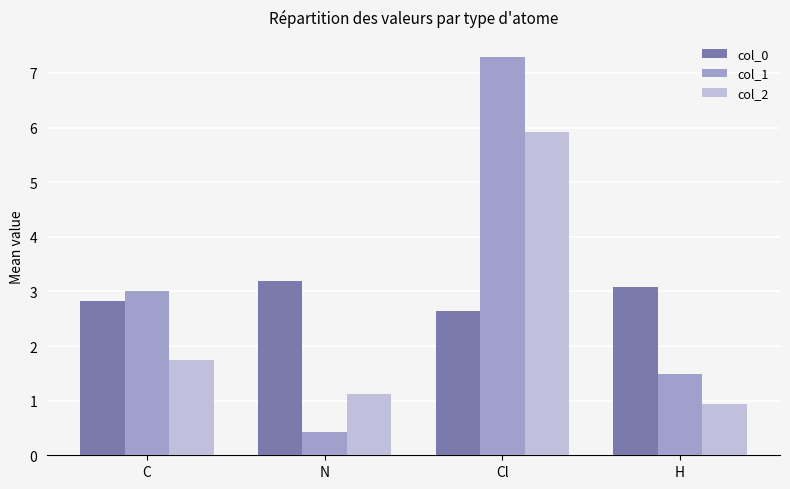

Which series changed the most between C and H?

col_1